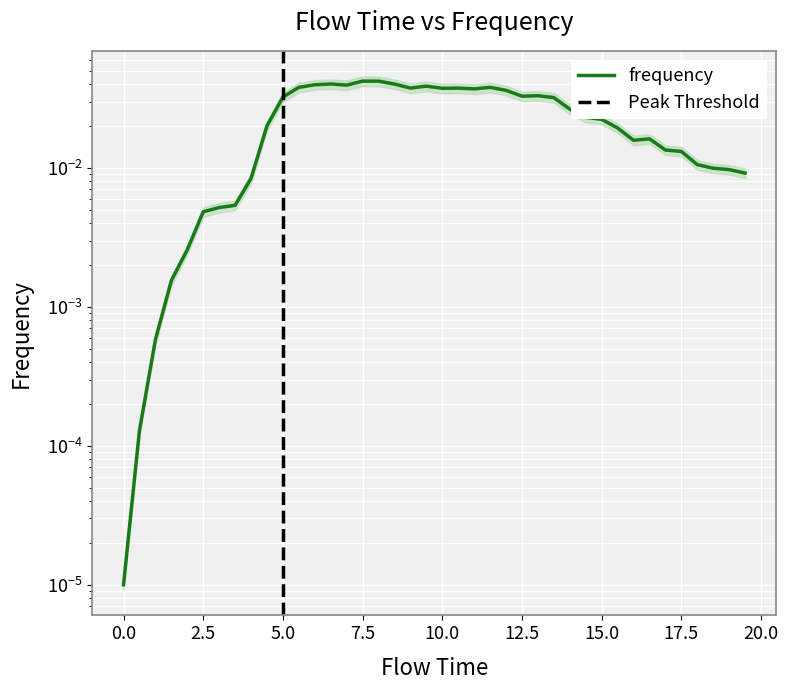

How many interior local valleys (lower than both neighbors) does the data have?

6